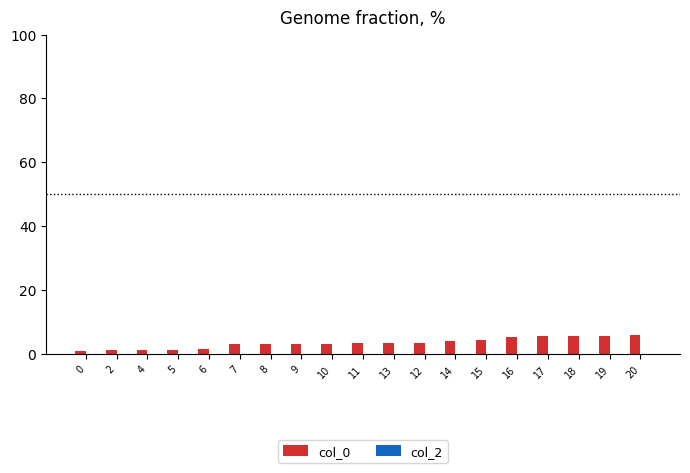

The value at 19 is 5.7. True or false?

True